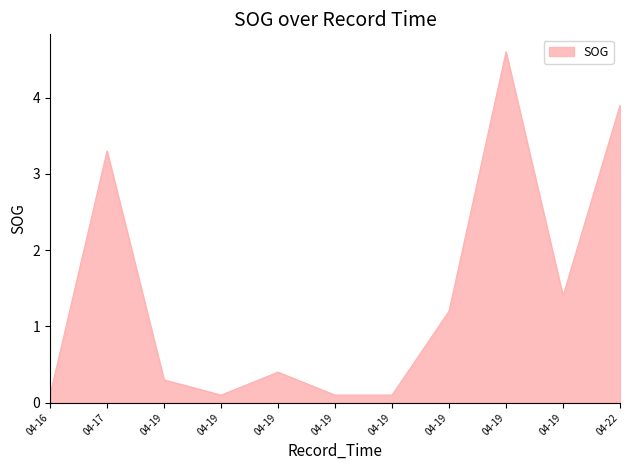

Which label corresponds to the largest value in the chart?

04-19